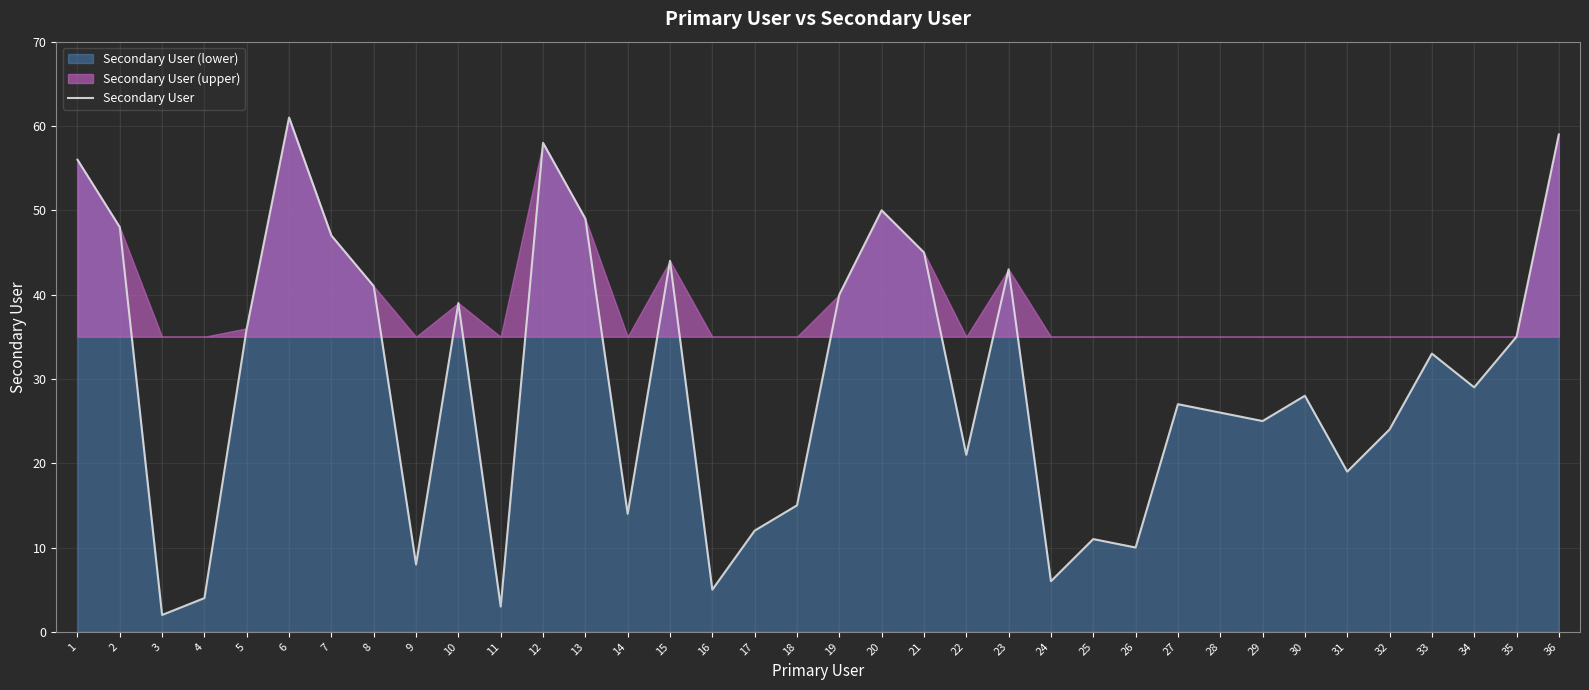

The chart shows a value of 12 at 33. True or false?

False